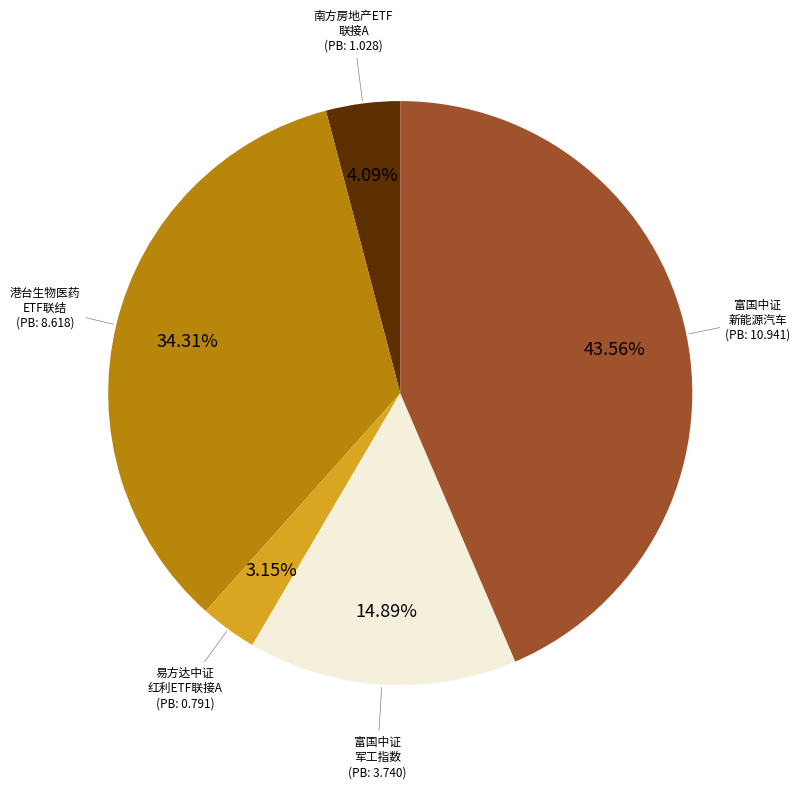

Count the number of slices in the pie.

5